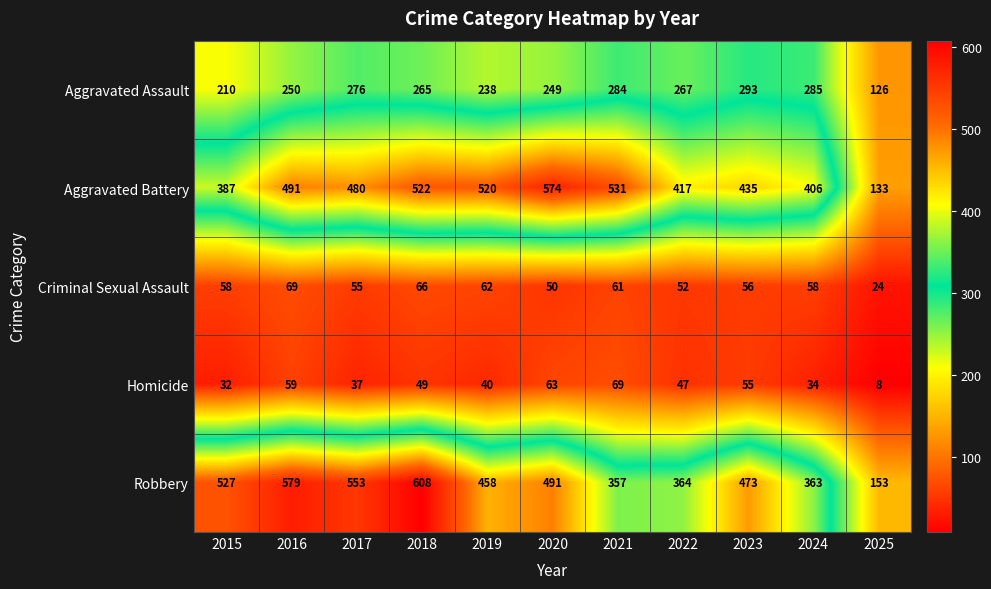

Is it true that Aggravated Assault equals 285 at 2024?

True